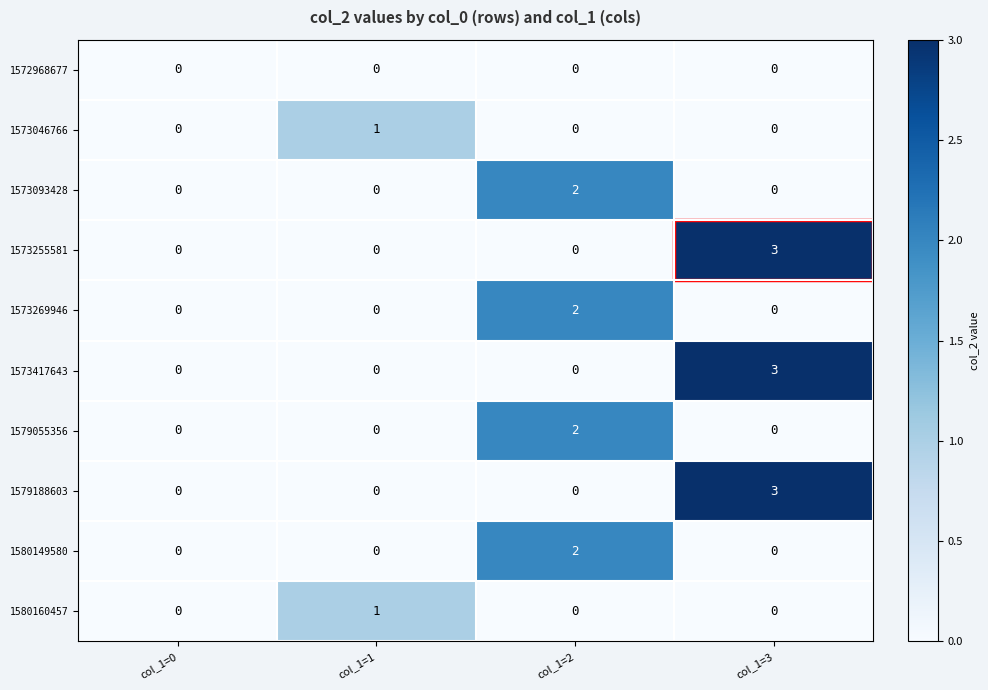

Count the 1573417643 values in the range 0 to 3.

4